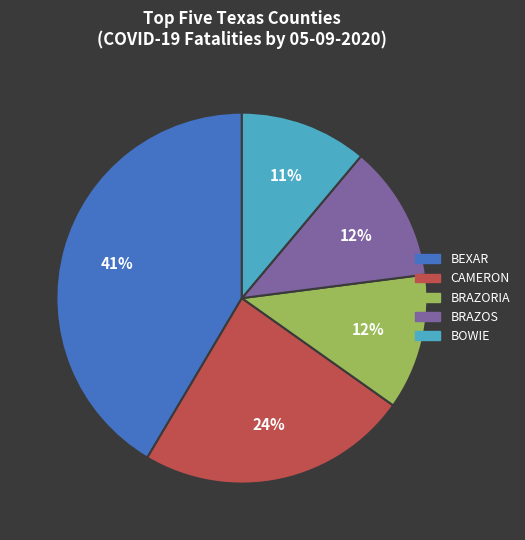

To the nearest percent, what is the average slice percentage?

20%